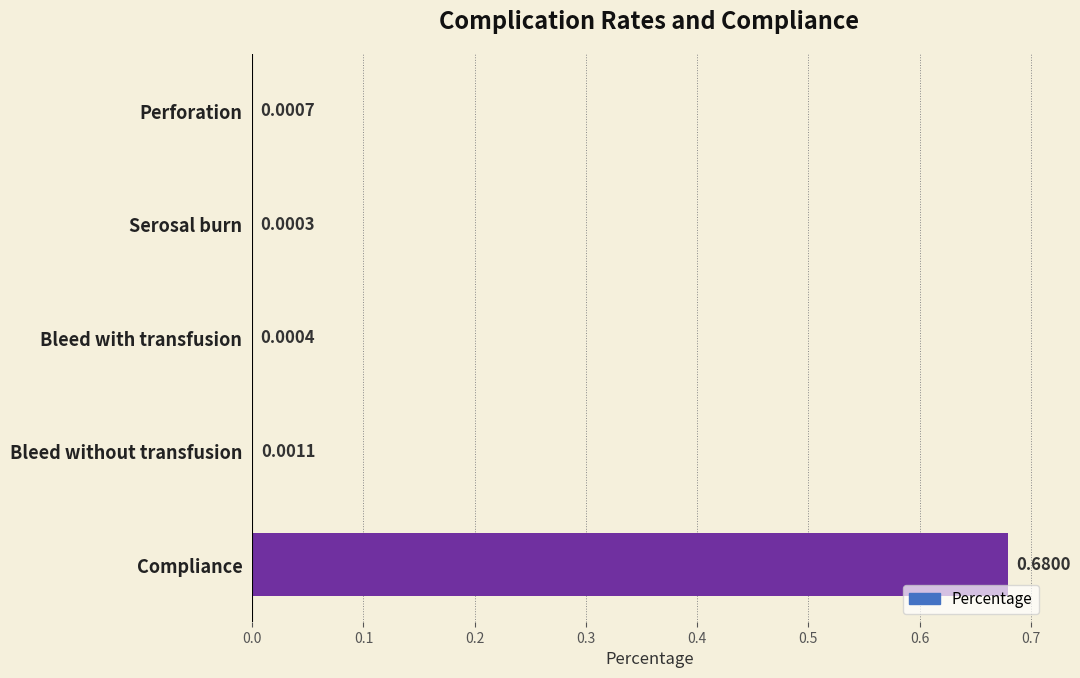

At which label is the value closest to 0?

Serosal burn